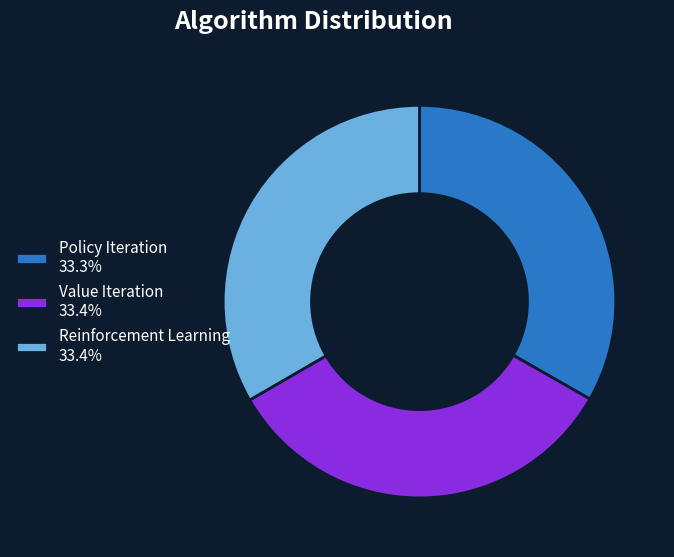

Do Value Iteration 33.4% and Policy Iteration 33.3% together represent more than half of the pie?

Yes